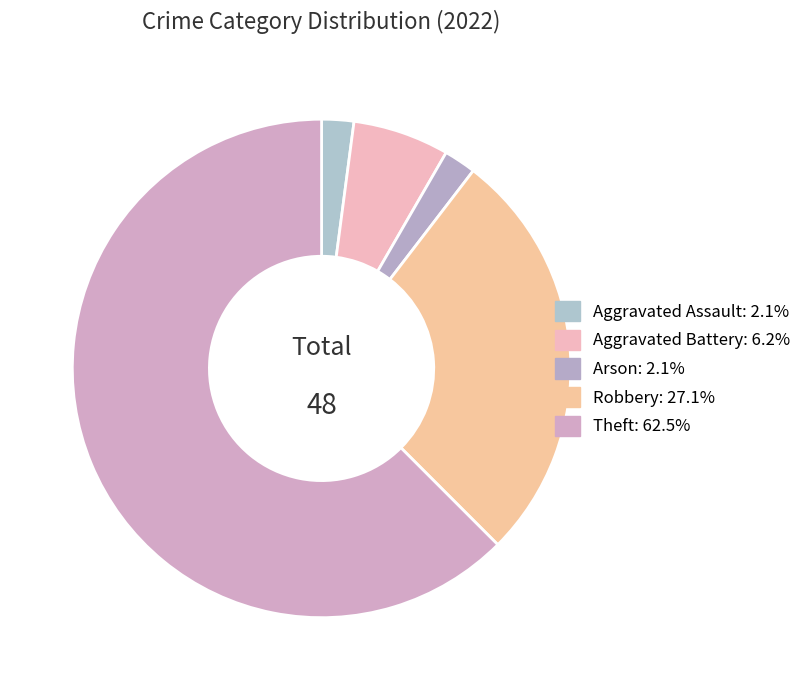

What is the largest slice in the pie chart?

Theft